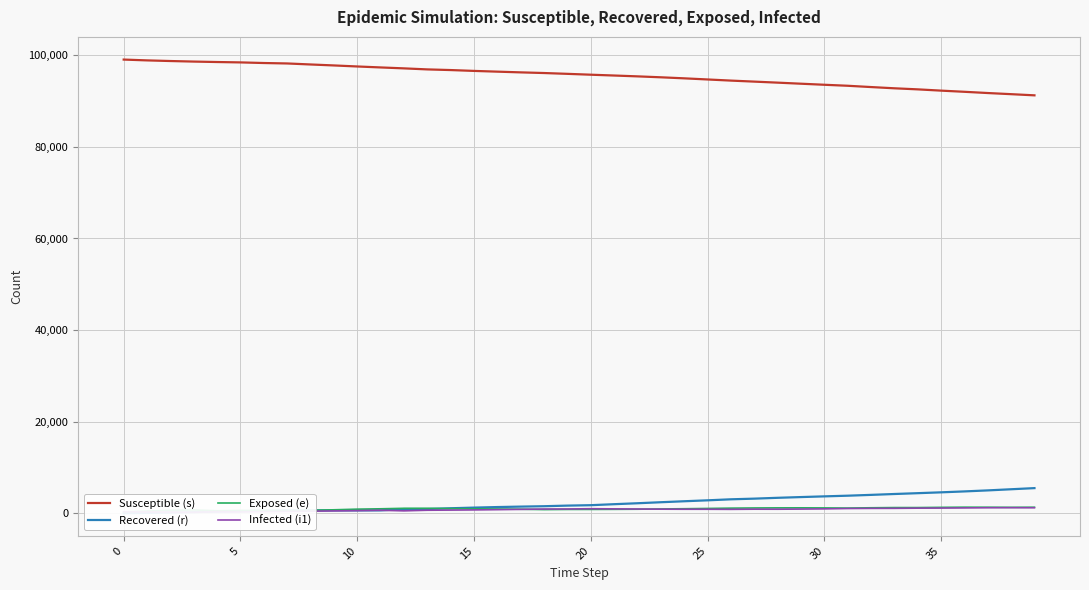

The value of Susceptible (s) at 25 is 94730. True or false?

True